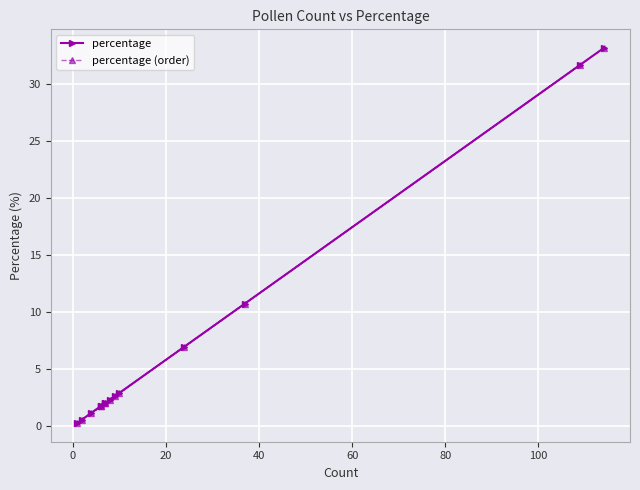

Is the value of percentage at 9 greater than the value of percentage (order) at 0?

Yes